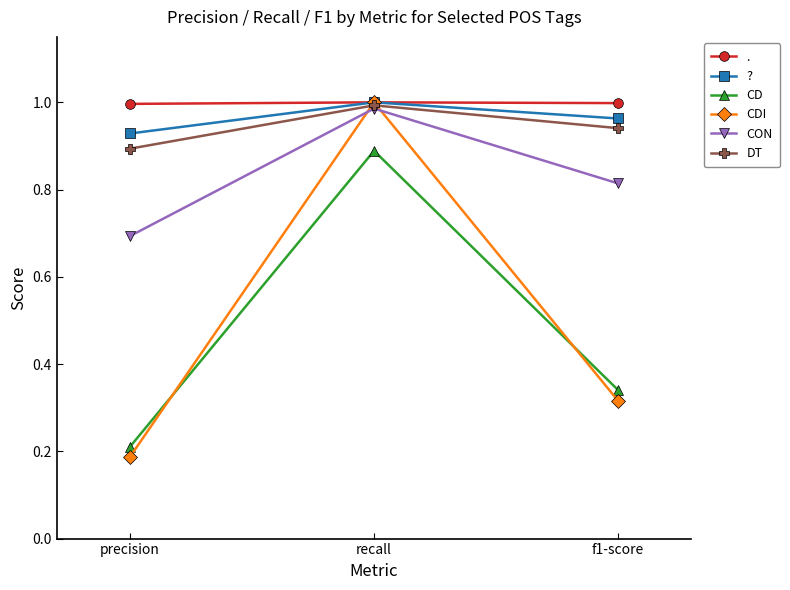

What is the sum of all DT values?

2.8